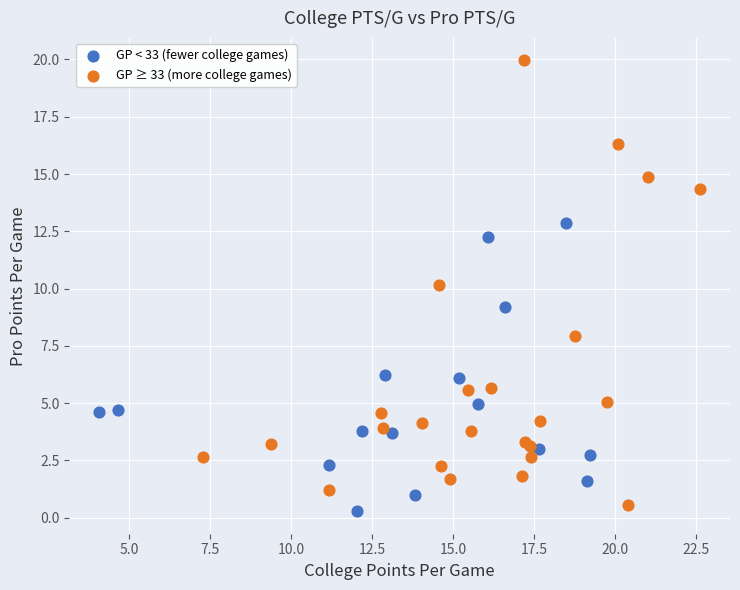

Which series reaches the minimum Y coordinate?

GP < 33 (fewer college games)